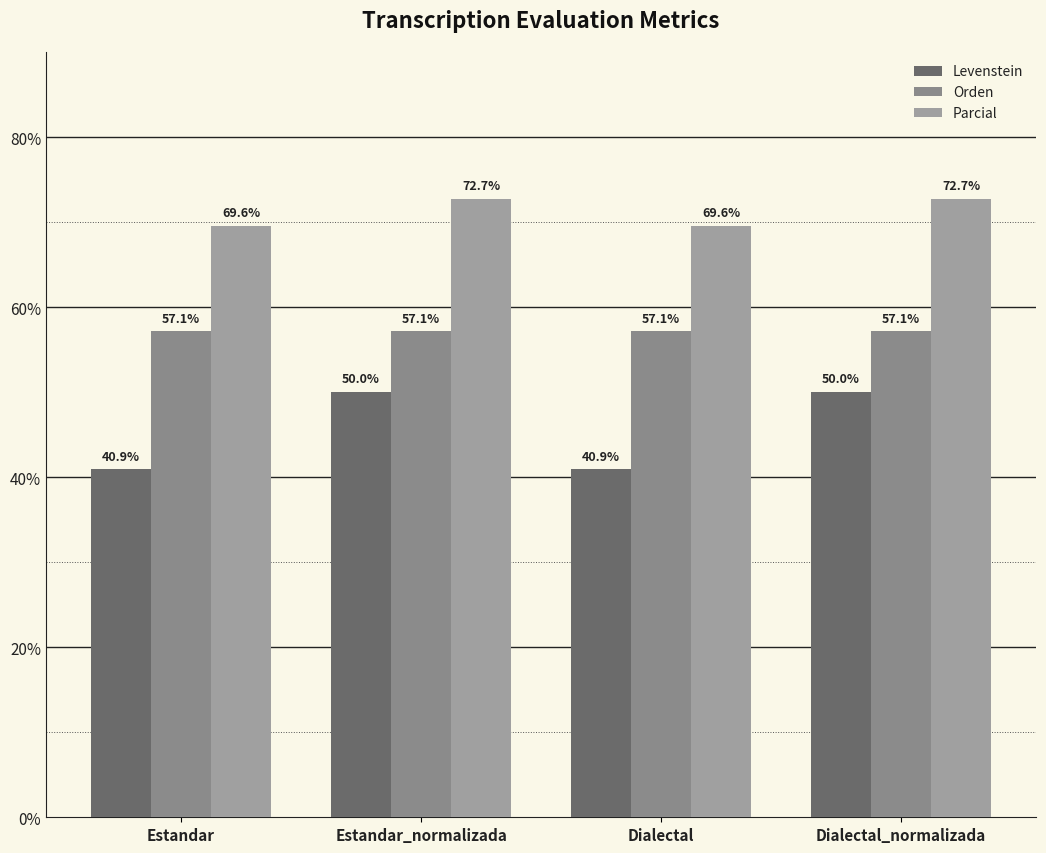

What is the value of the Levenstein bar at the 1st from the left?

40.9